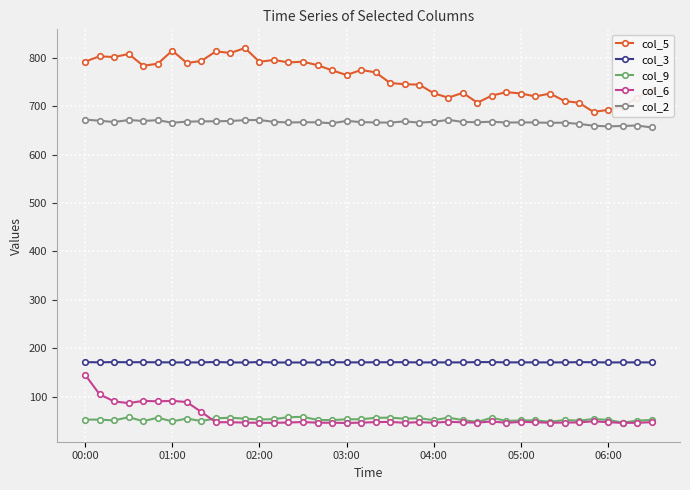

True or false: col_3 and col_9 intersect in this chart.

False